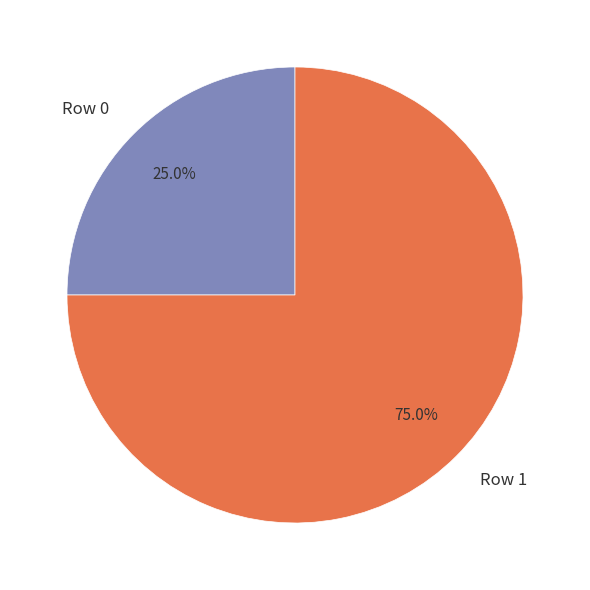

Rank the categories by value from highest to lowest.

Row 1, Row 0